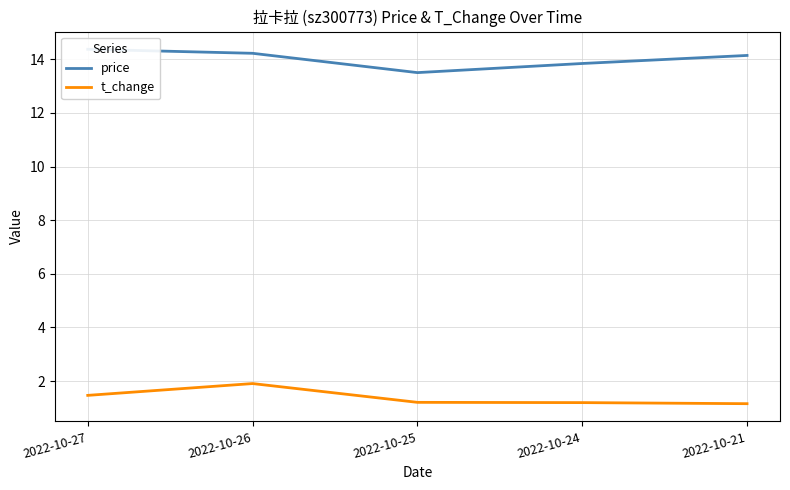

What is the value of the price point at the 5th from the left?

14.1